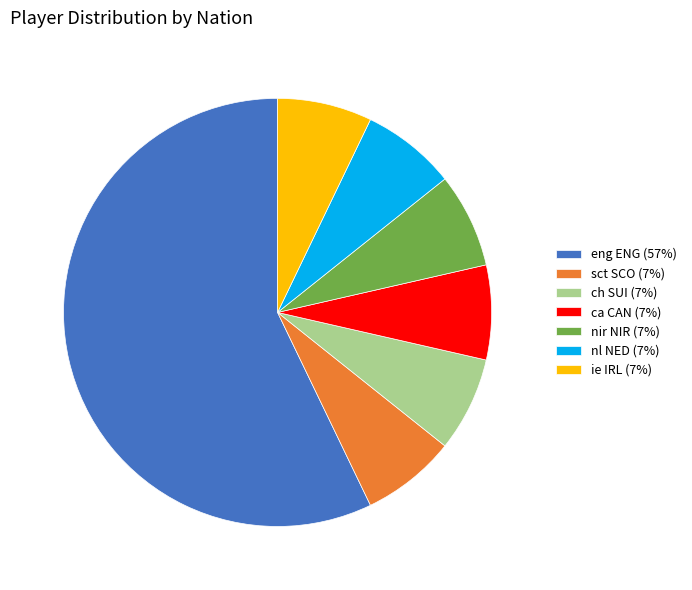

Is it true that ch SUI (7%) is 21% of the pie?

False